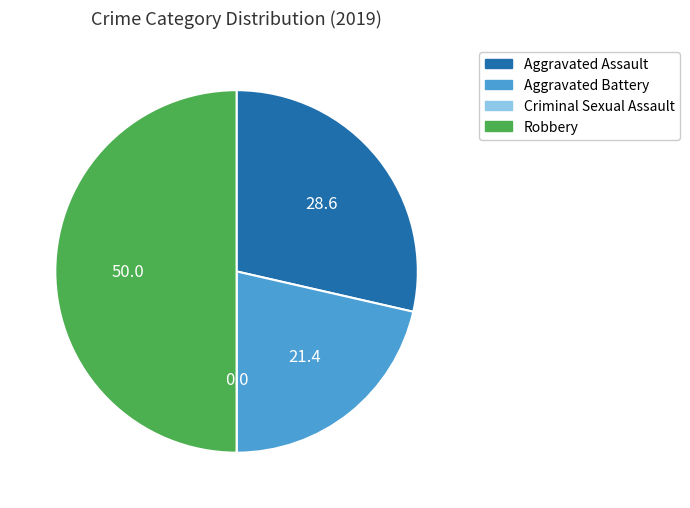

Do Aggravated Assault and Robbery together represent more than half of the pie?

Yes